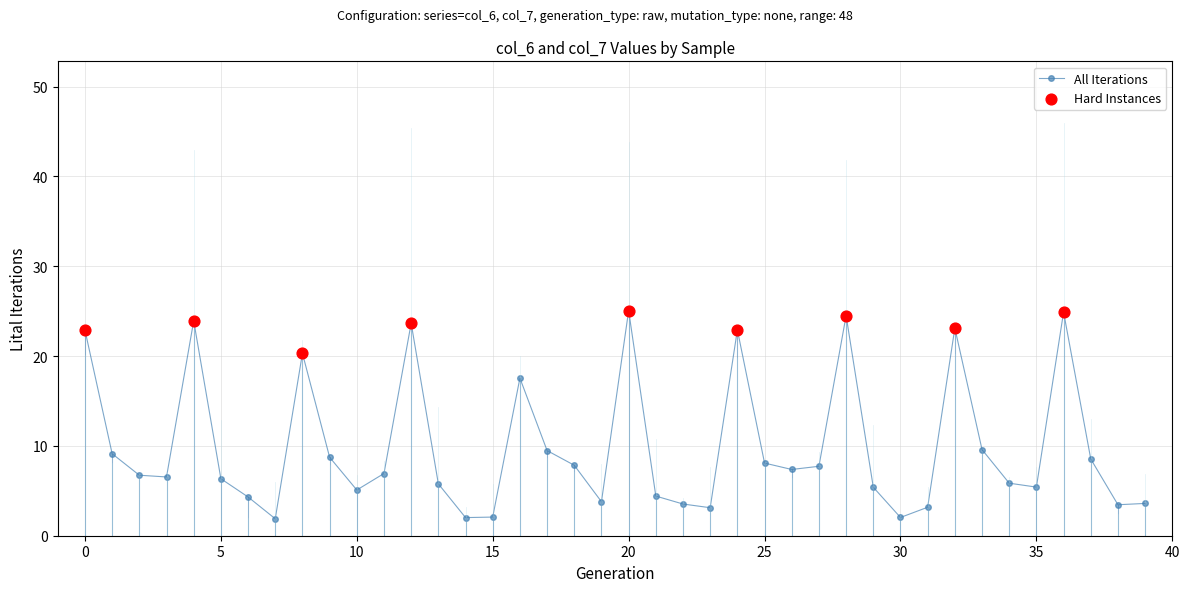

What is the value of the 25th point from the left?

22.9